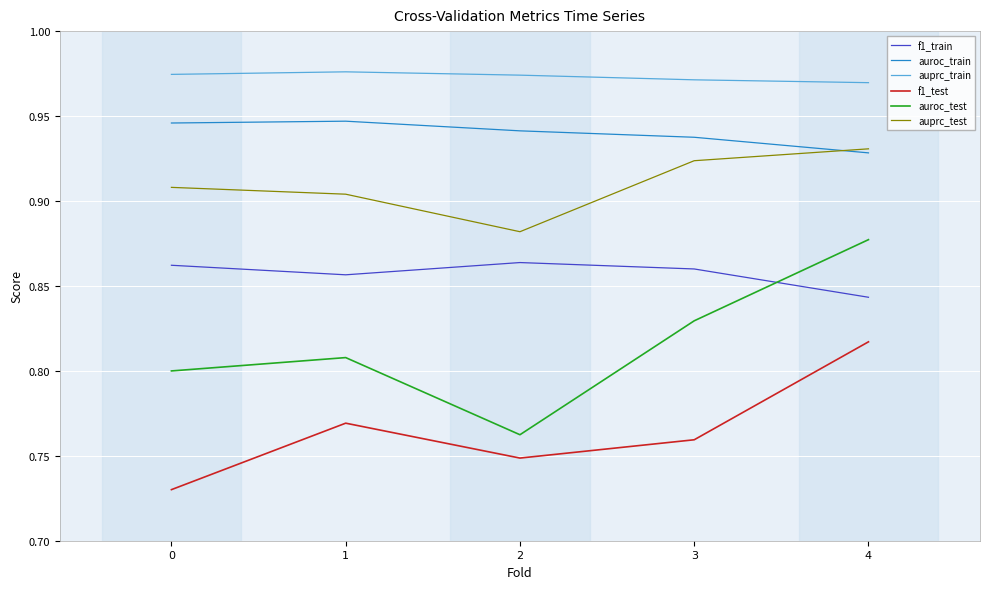

Between 1 and 2, which series saw the biggest shift?

auroc_test